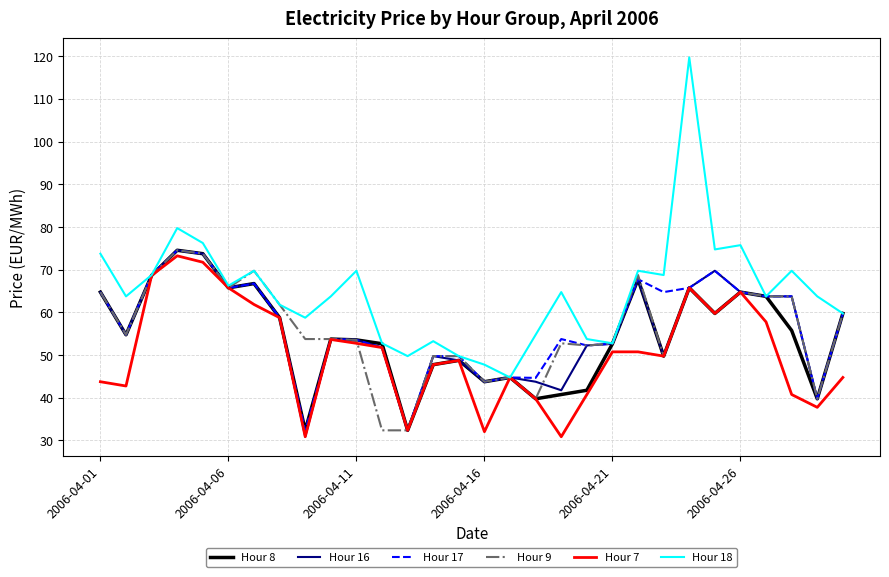

Which series has the largest total across all categories?

Hour 18